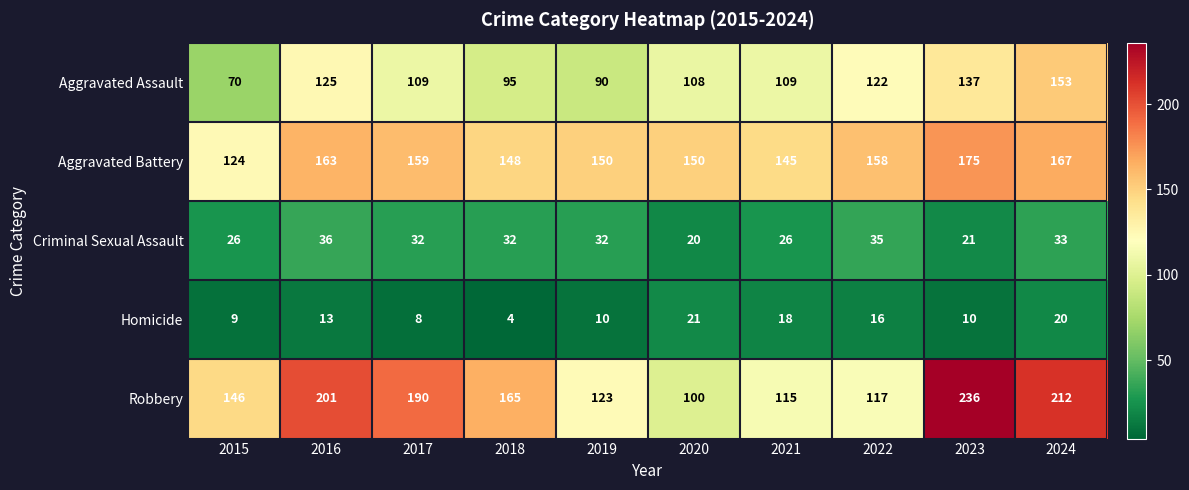

What is the spread (max minus min) of values at 2017?

182